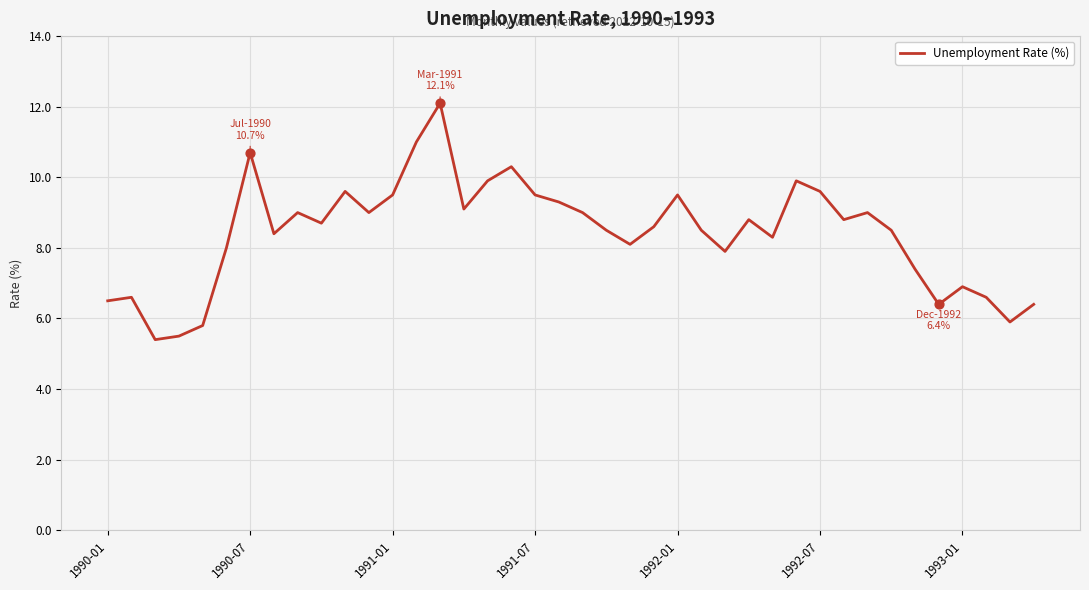

What is the difference between the maximum and minimum values?

6.7